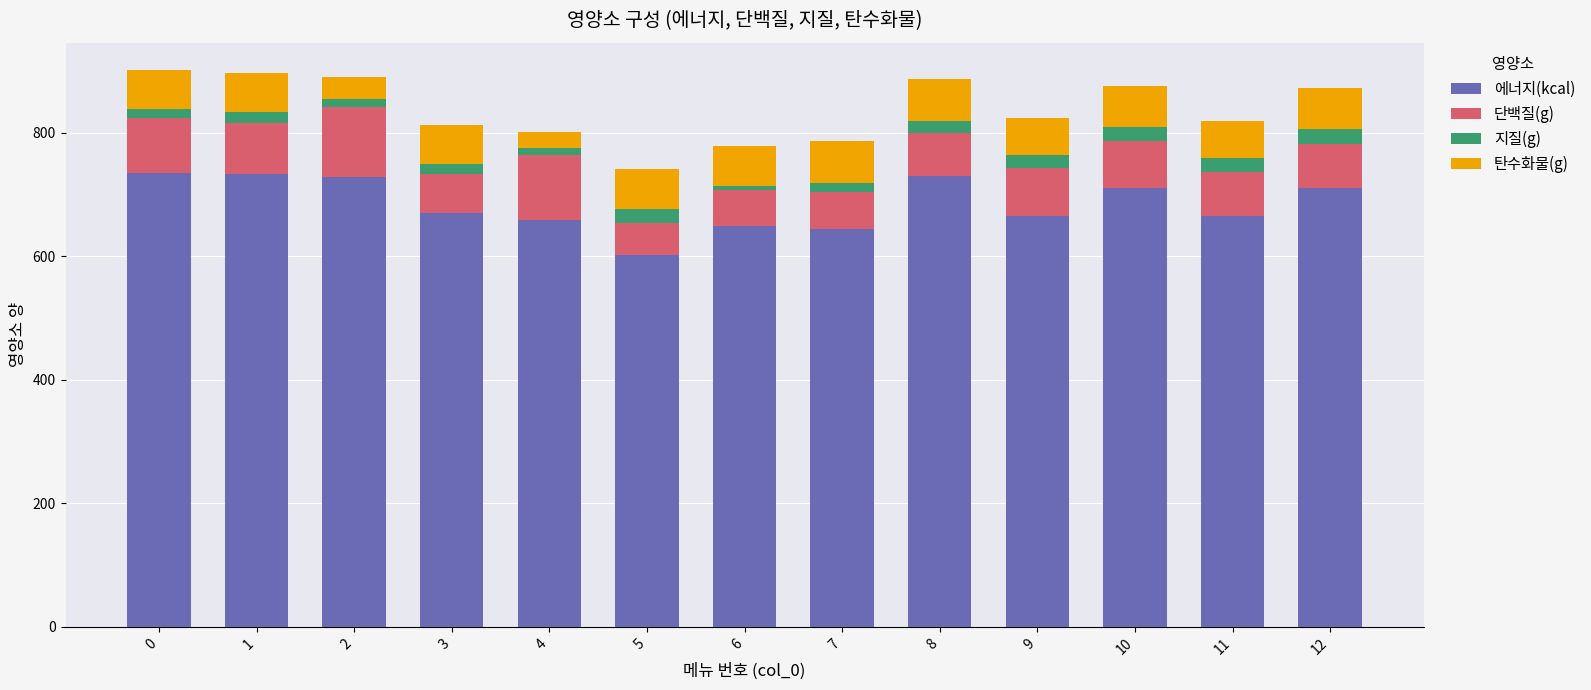

How many distinct data groups are displayed?

4